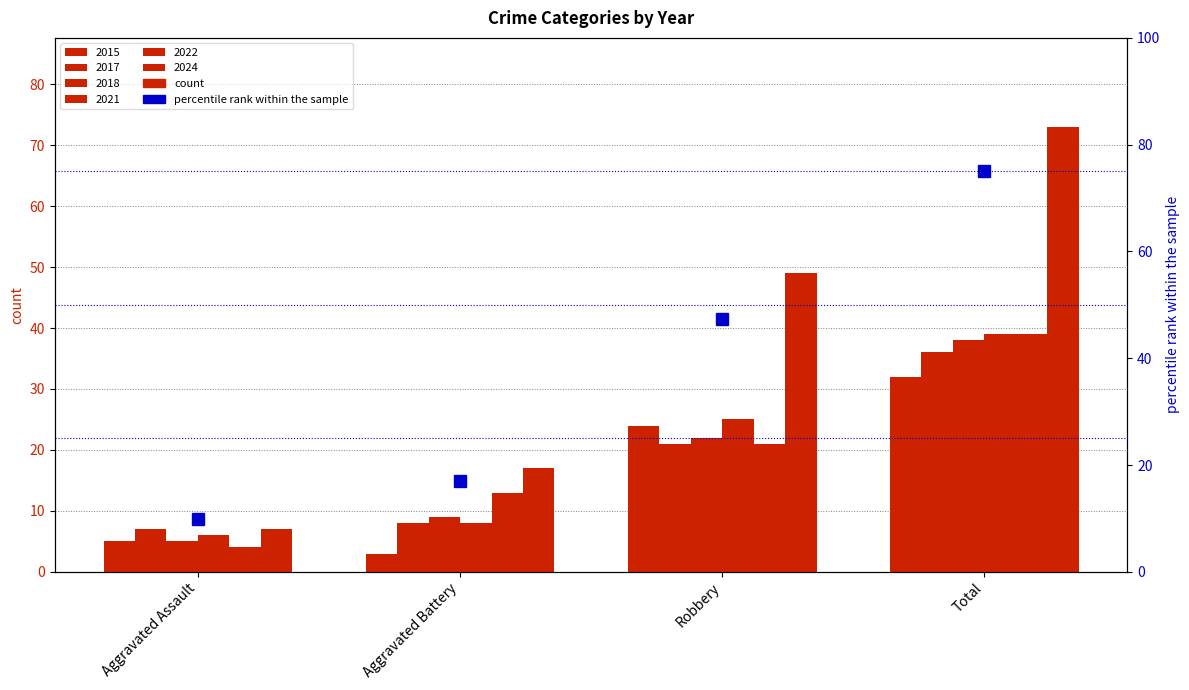

Count the number of categories in the chart.

4